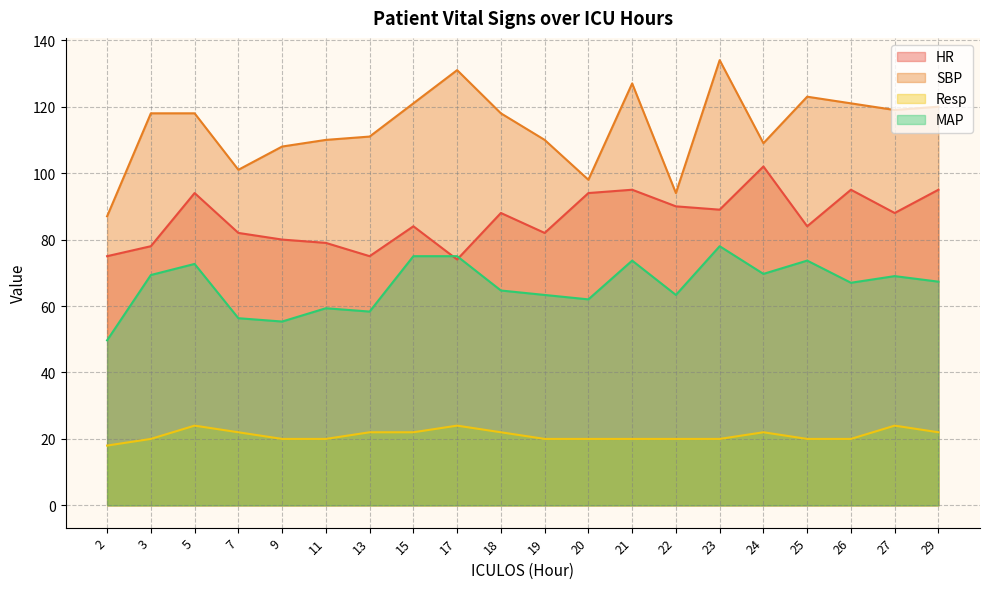

Which category has the lowest value in the HR series?

17